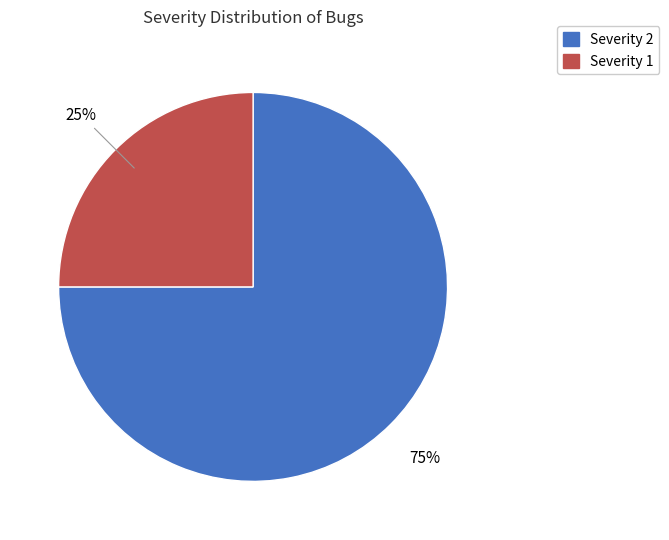

Is there a majority slice in this chart?

Yes